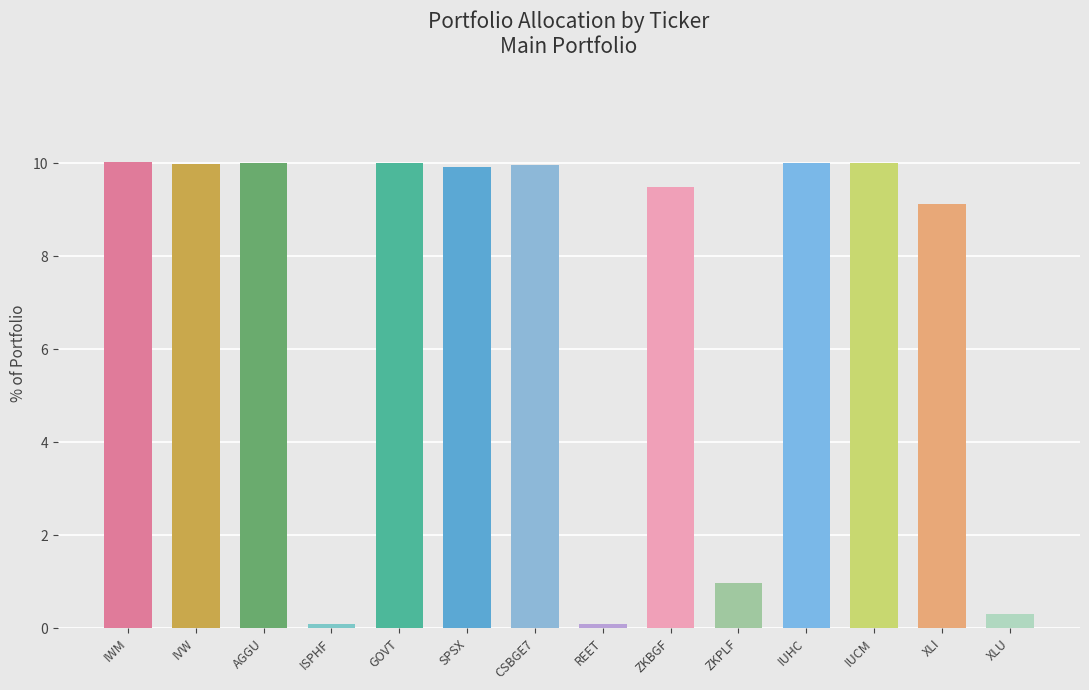

What is the label of the 10th bar from the left?

ZKPLF